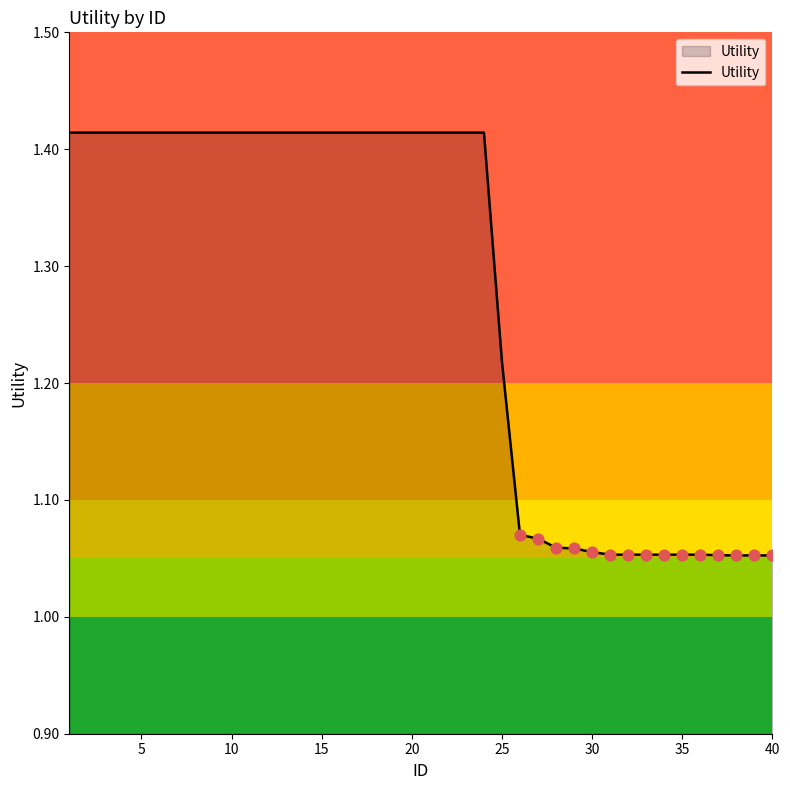

What is the difference between the maximum and minimum values?

0.4